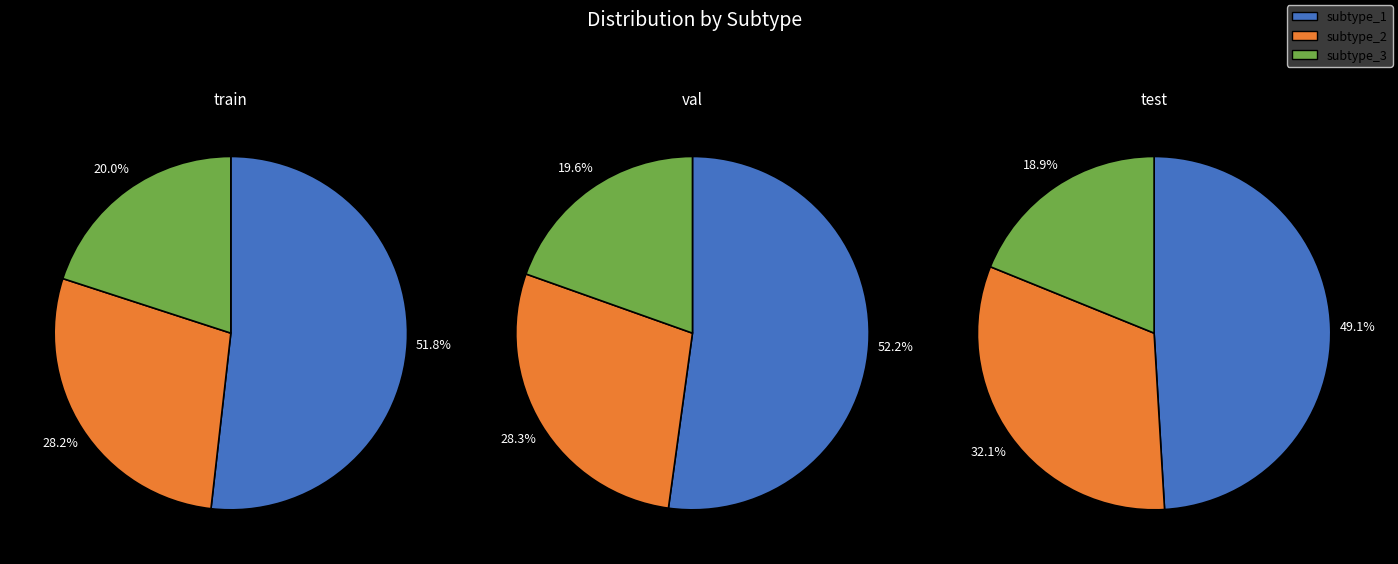

To the nearest percent, what is the average slice percentage?

33%